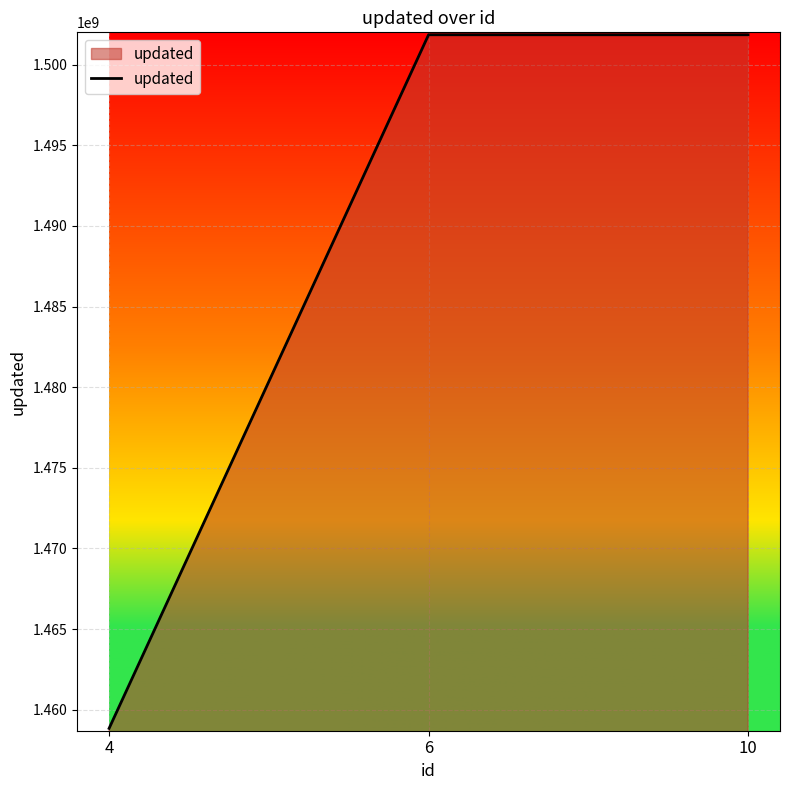

What is the difference between the values at 4 and 10?

43014001